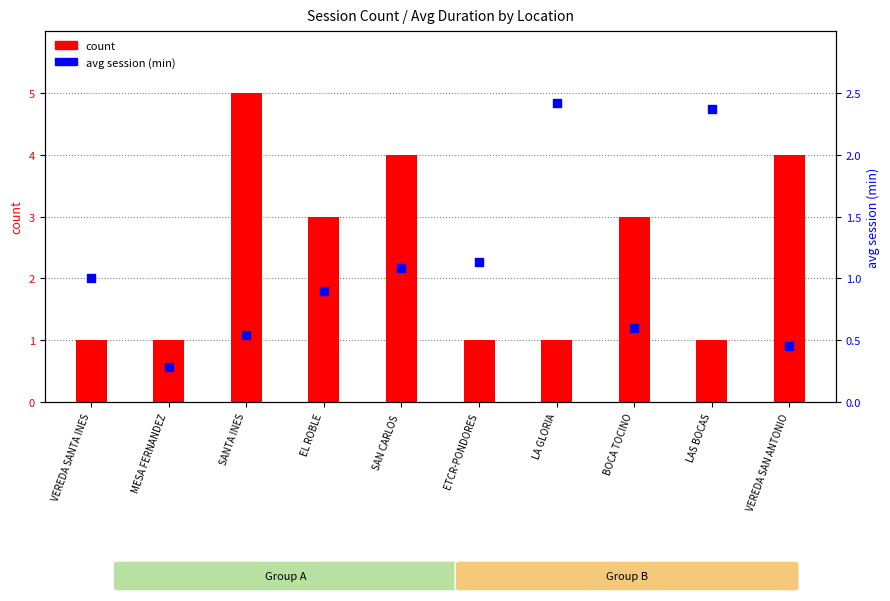

Which series contains the highest Y value?

count